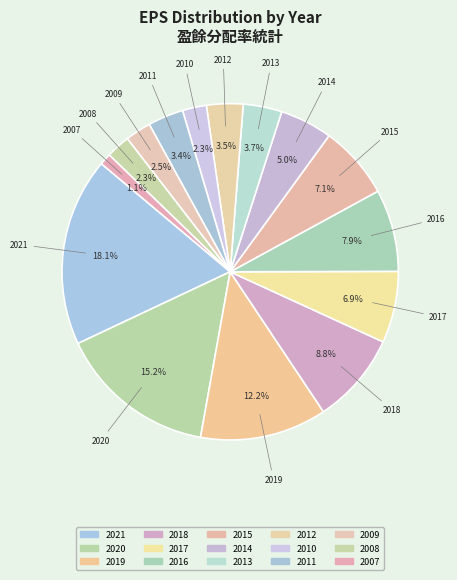

How much of the chart is everything except 2020?

84.8%